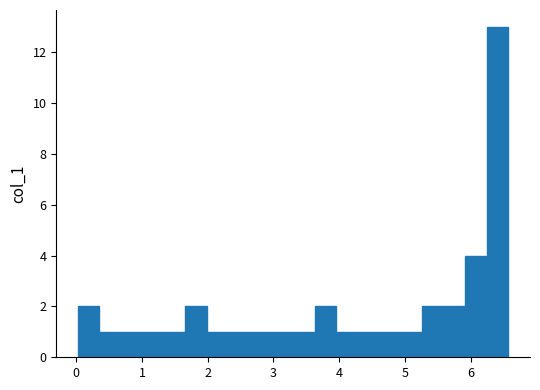

Read against the x-axis, roughly where is the centre of the tallest bar?

6.4